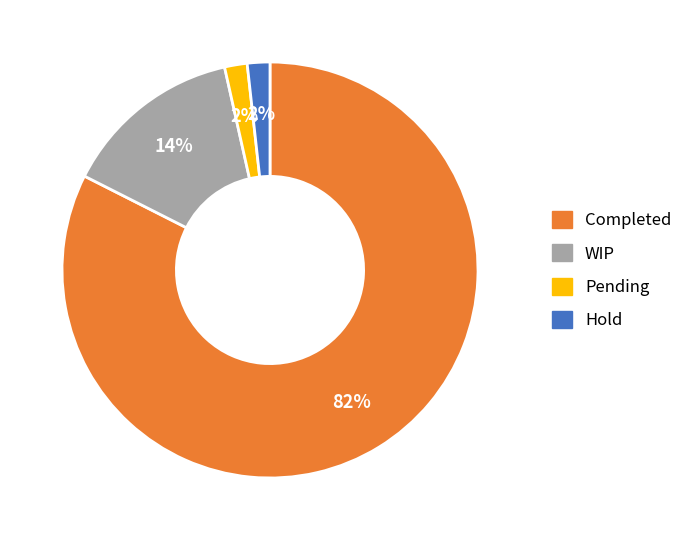

Is it true that Hold is 2% of the pie?

True